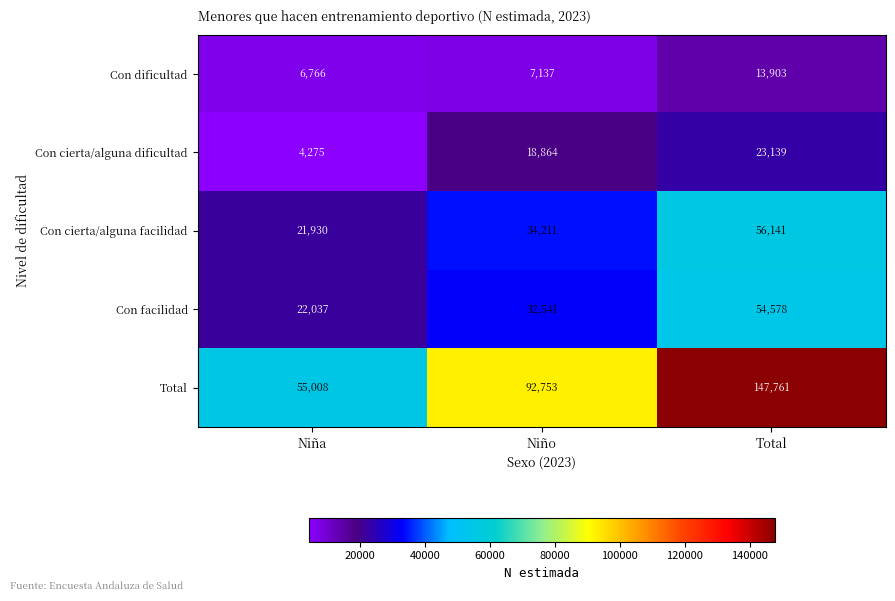

True or false: Con facilidad has a value of 54578 at Total.

True